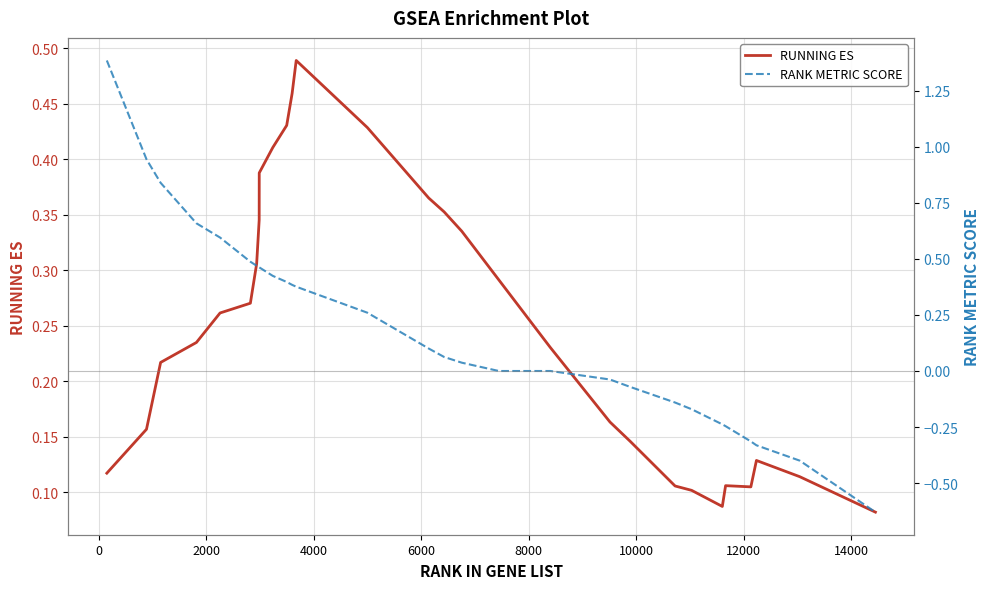

The value of RANK METRIC SCORE at 8000 is 0.2. True or false?

False